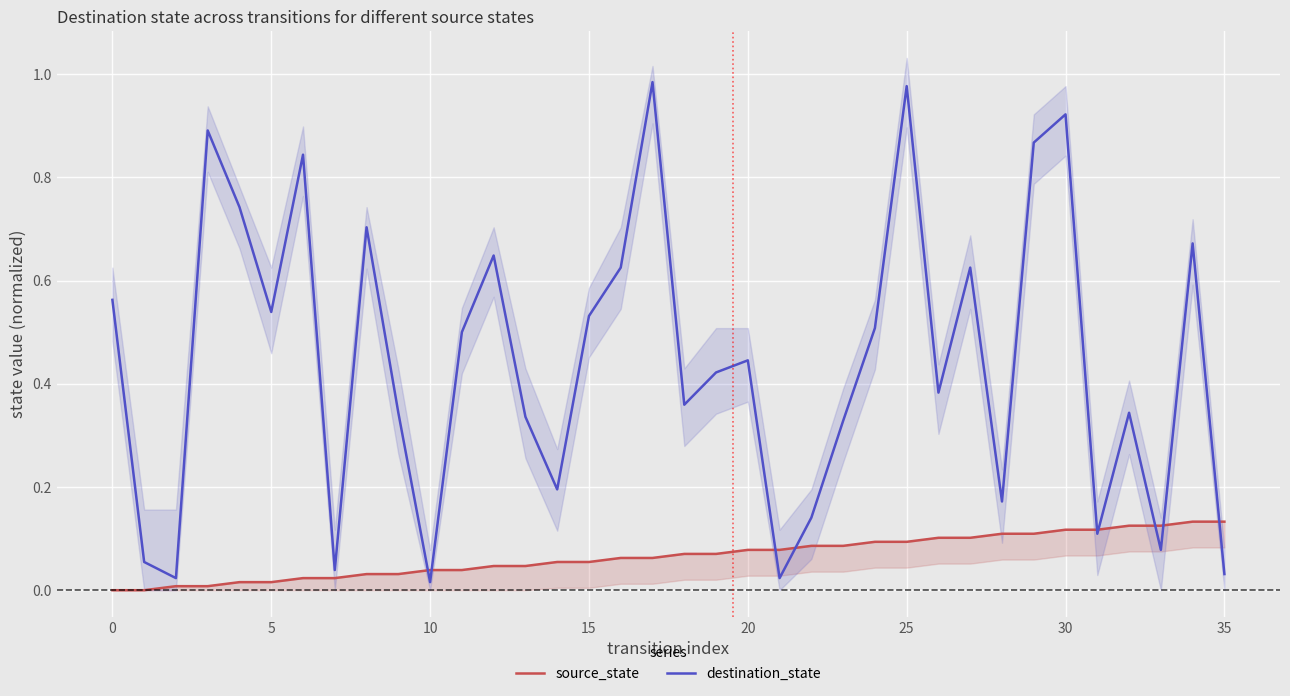

How many lines are shown in the chart?

2